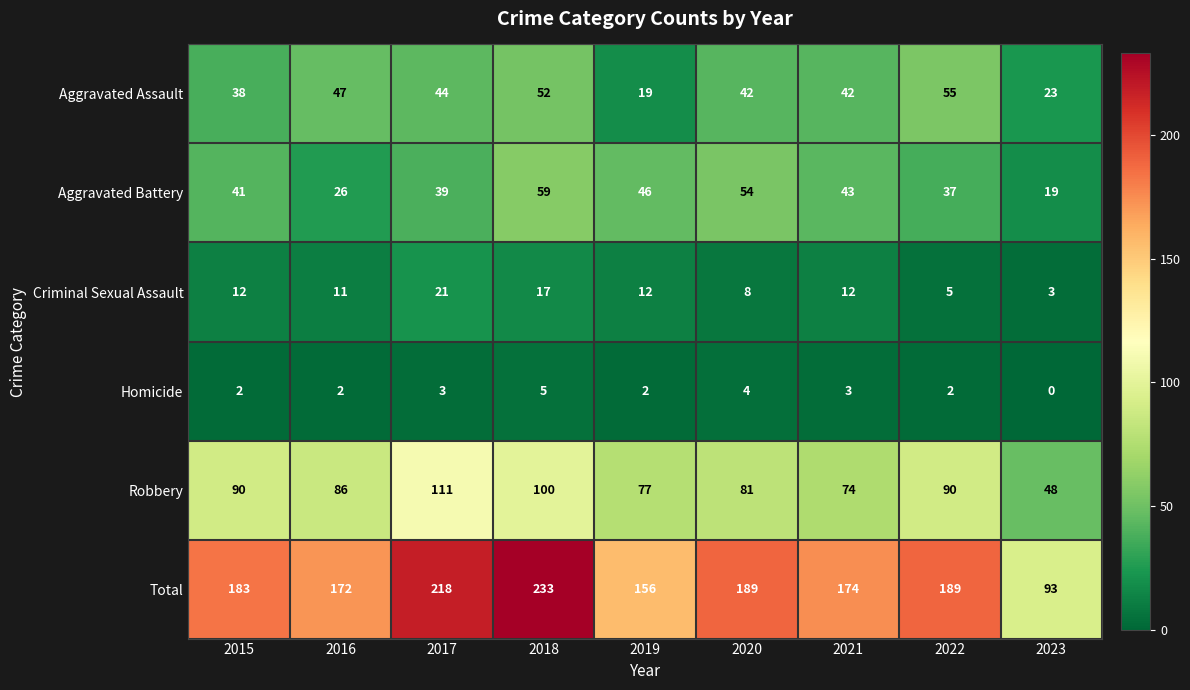

What is the difference between the second highest and second lowest values in the Aggravated Assault series?

29